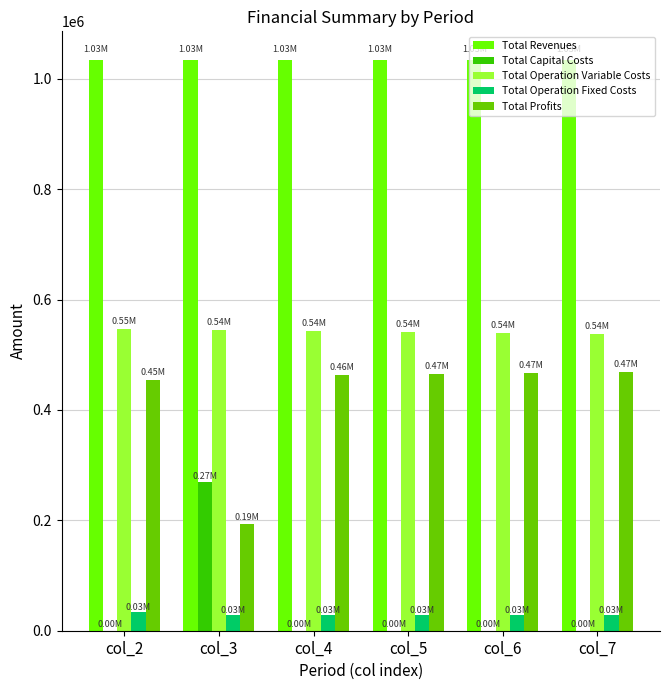

Is the value of Total Operation Variable Costs at col_7 greater than the value of Total Capital Costs at col_6?

Yes